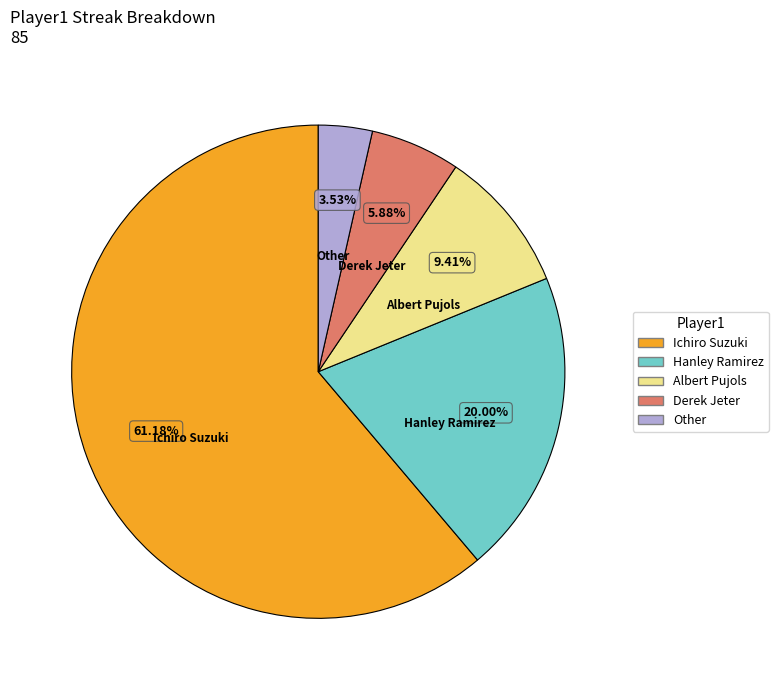

How many segments does this pie chart have?

5